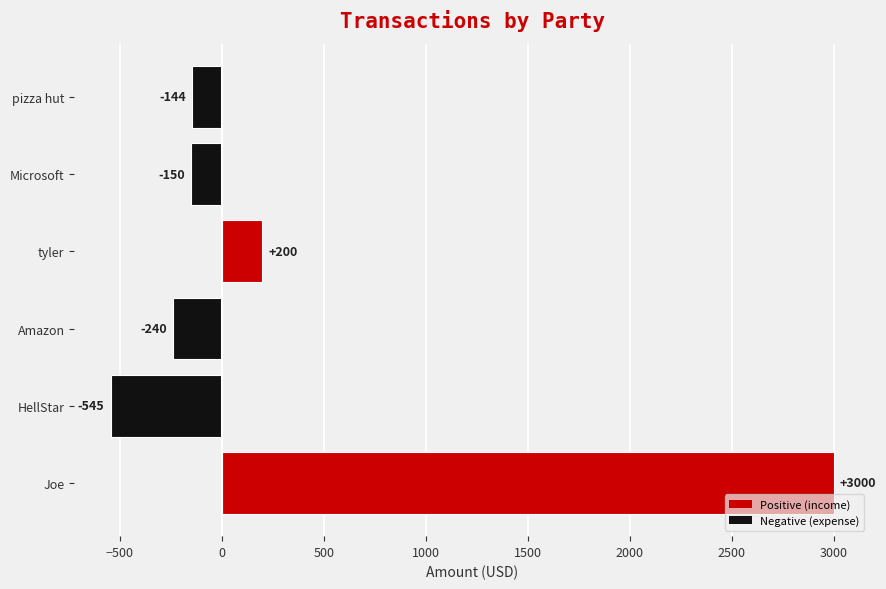

What is the sum of all values?

2121.9